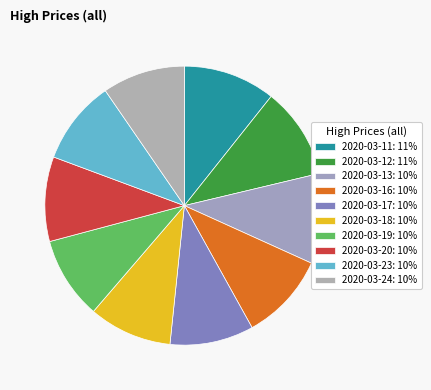

Rank the categories by value from lowest to highest.

2020-03-19, 2020-03-24, 2020-03-18, 2020-03-17, 2020-03-23, 2020-03-20, 2020-03-16, 2020-03-13, 2020-03-12, 2020-03-11